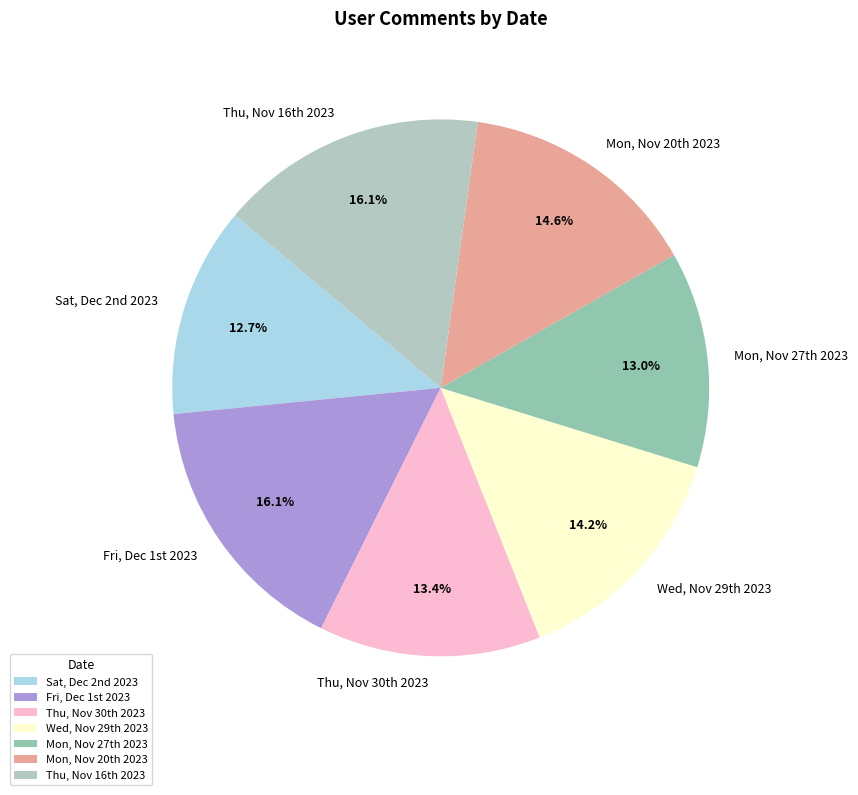

Is there a majority slice in this chart?

No